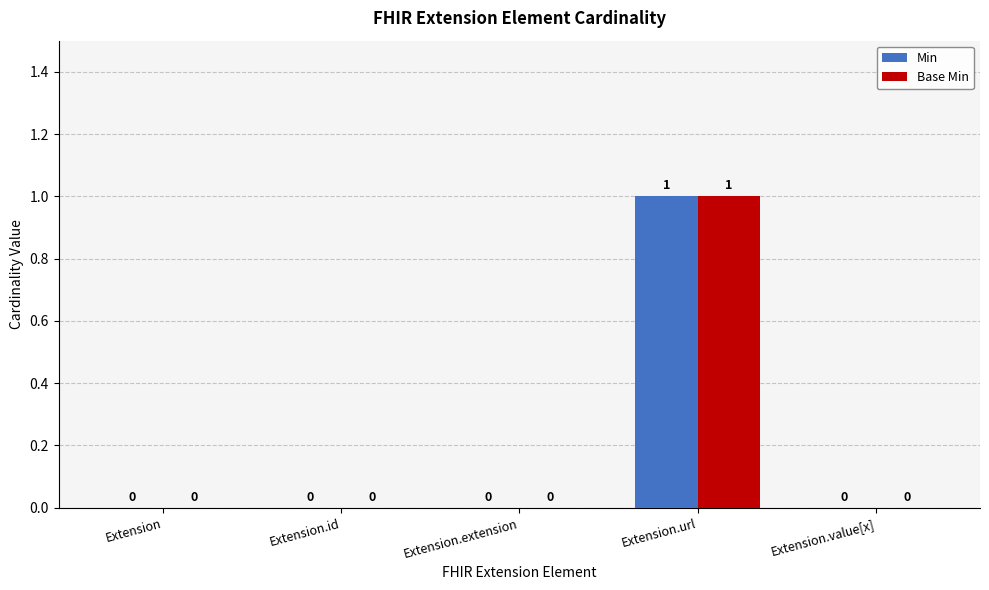

How many data points in Min are above 0?

1